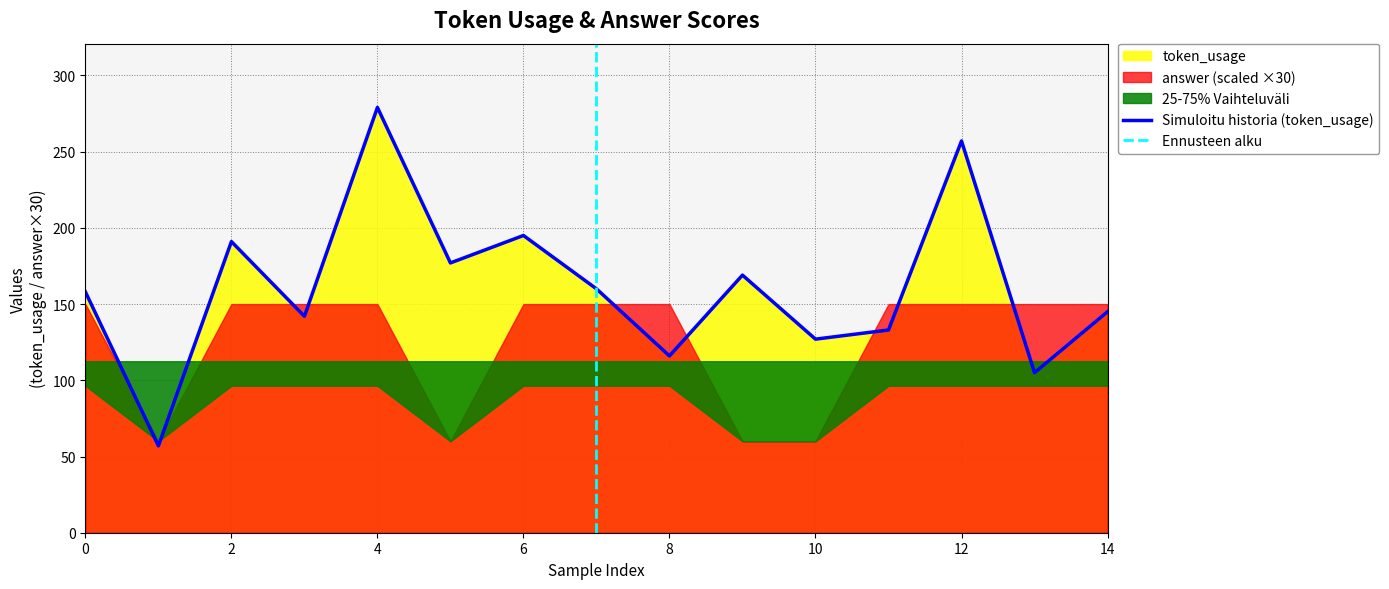

Where is the first local maximum?

2